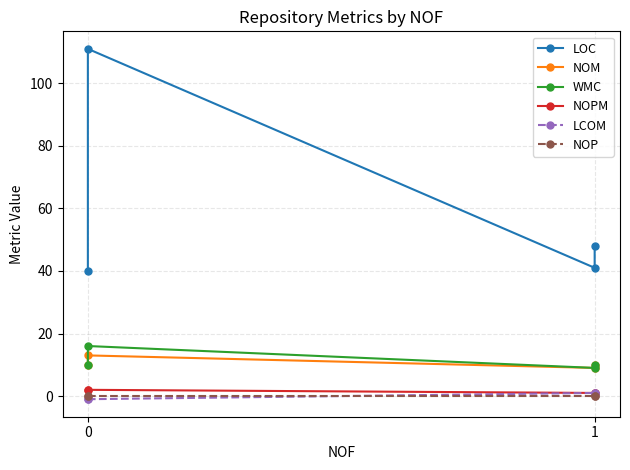

What are all the series names shown in the legend?

LOC, NOM, WMC, NOPM, LCOM, NOP